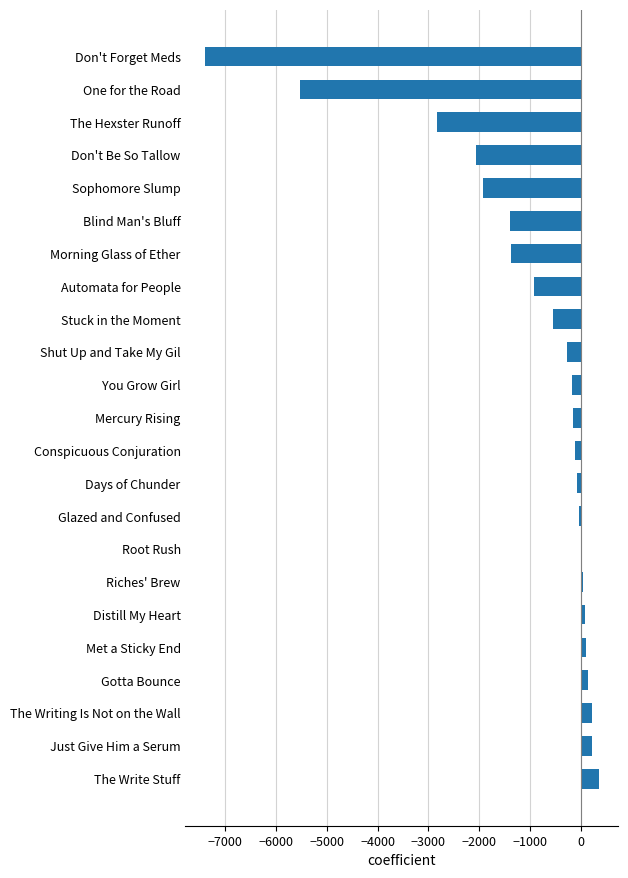

What is the sum of all values?

-23683.5